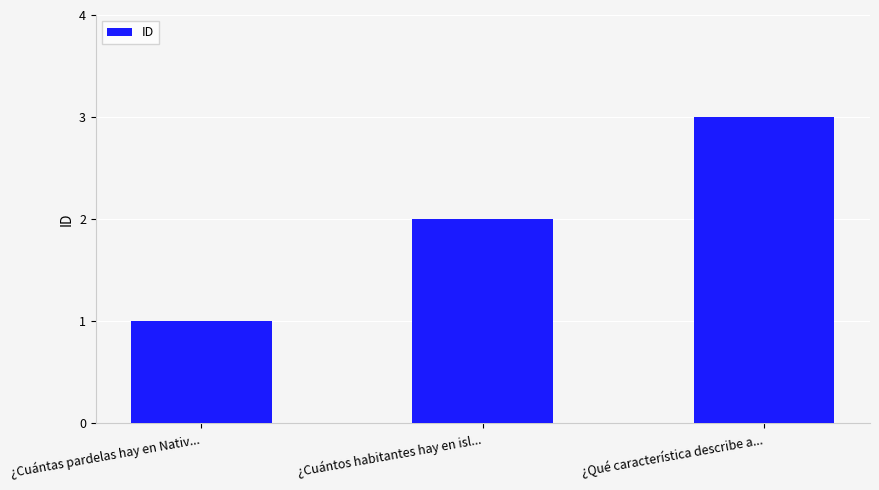

Which label corresponds to the largest value in the chart?

¿Qué característica describe a...